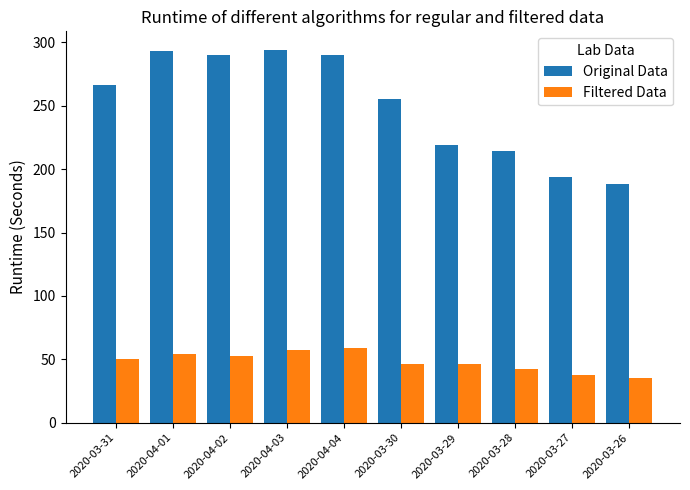

The Original Data series shows 219 at 2020-03-29. True or false?

True